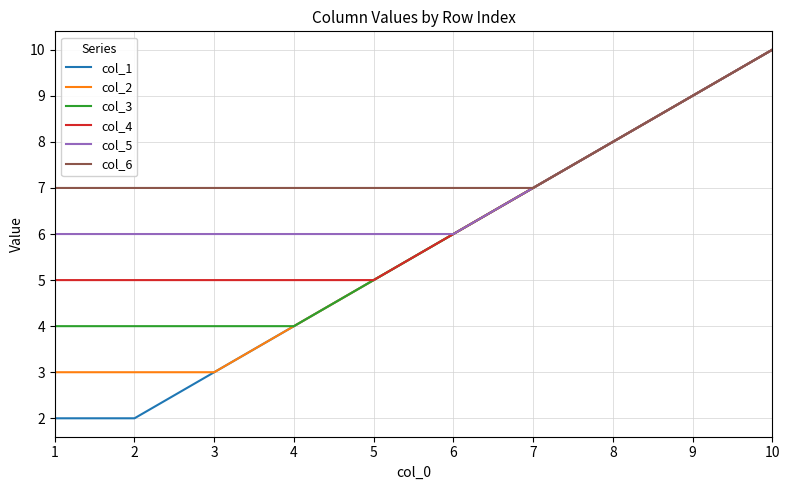

True or false: col_2 has a value of 8 at 8.

True